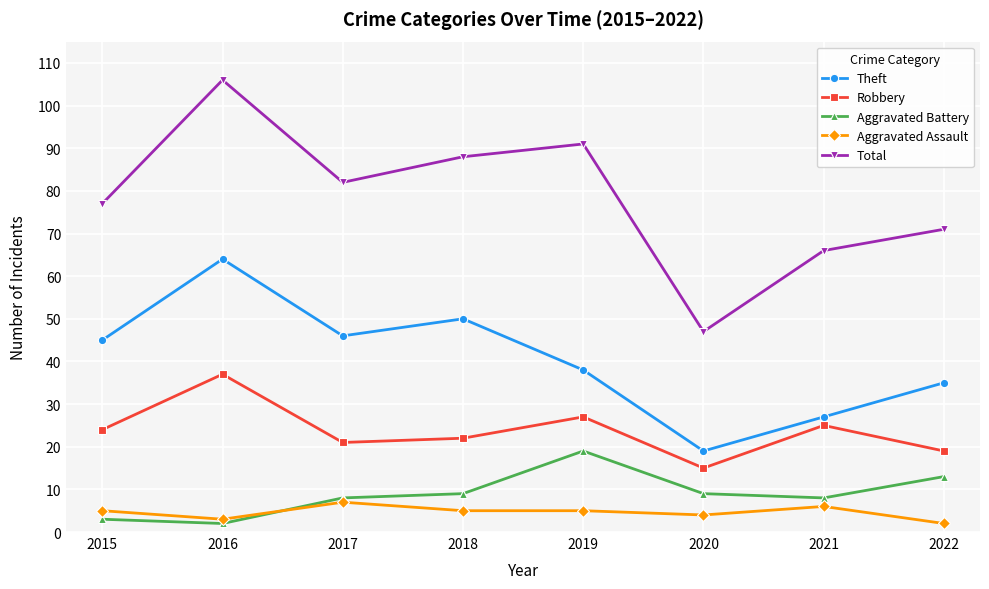

What is the total value across all series at 2018?

174